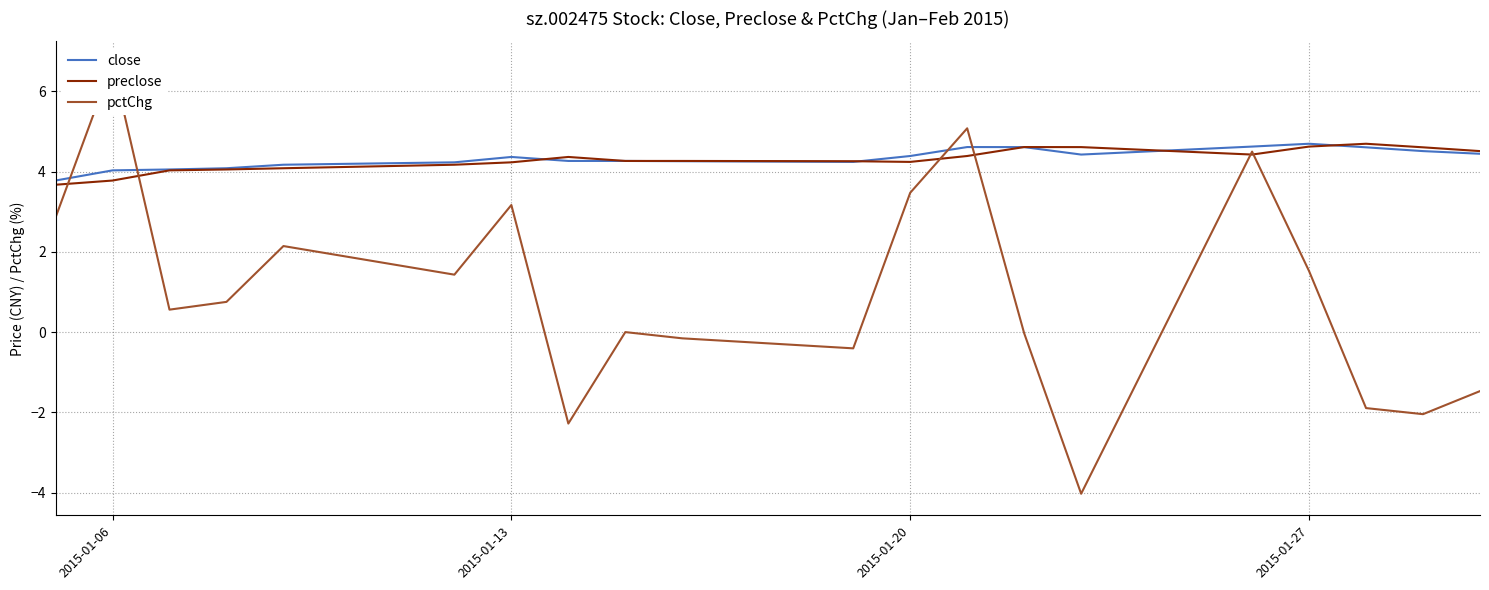

The preclose series shows 5.0 at 2015-01-06. True or false?

False